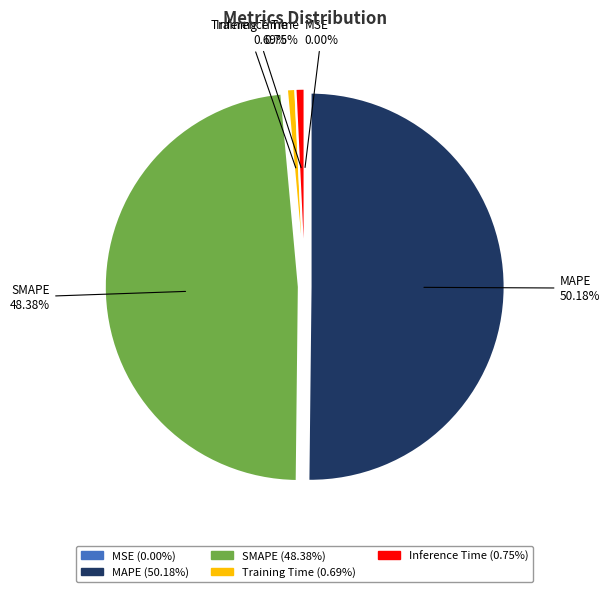

To the nearest percent, what is the average slice percentage?

20%